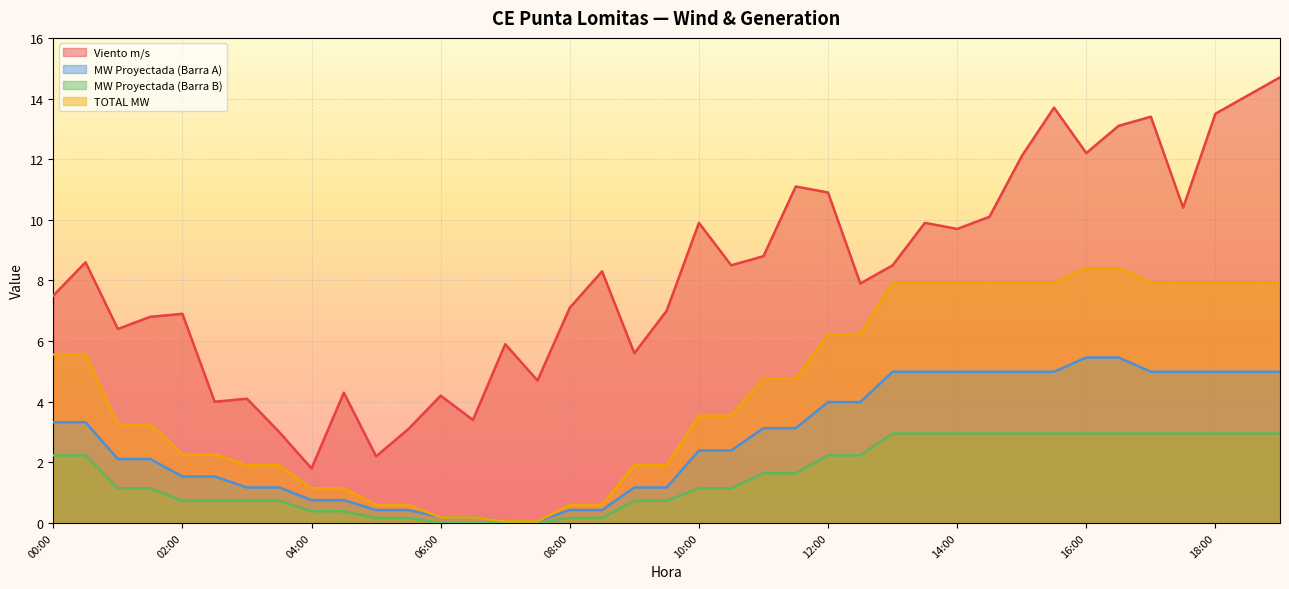

True or false: Viento m/s and TOTAL MW intersect in this chart.

False